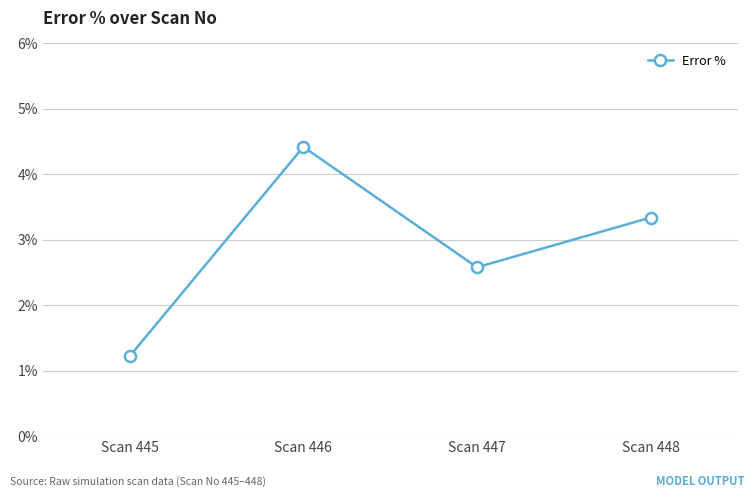

Does the chart display data point markers on the line(s)?

Yes